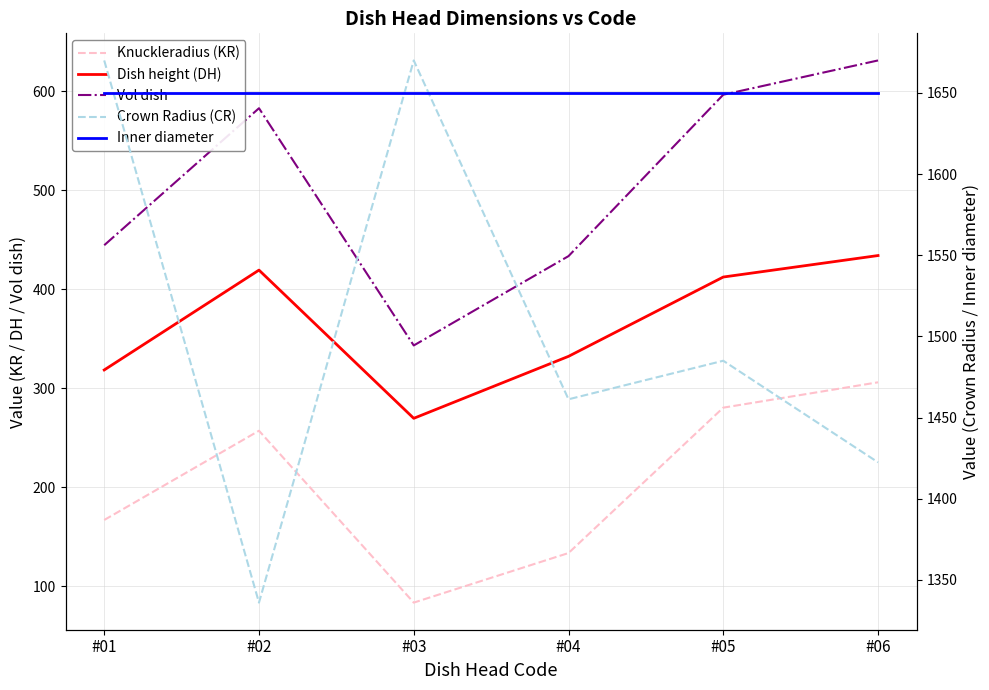

True or false: Crown Radius (CR) has a value of 751.0 at #04.

False